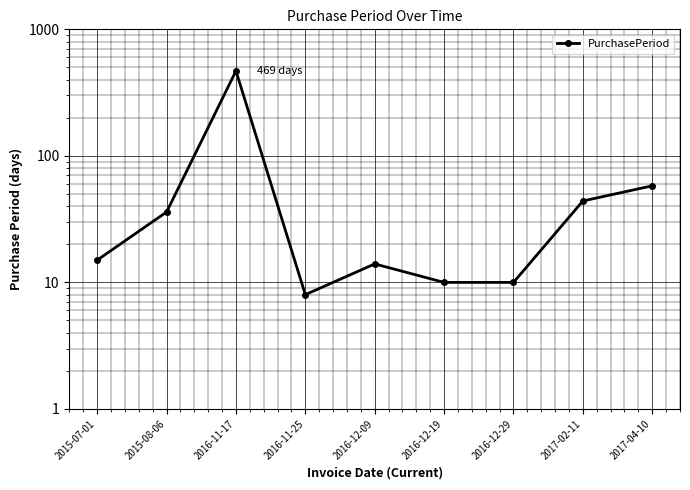

True or false: there are more than 0 points higher than both neighbors.

True